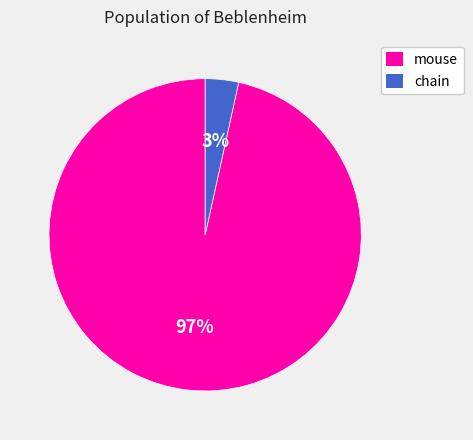

Is the sum of mouse and chain greater than half?

Yes